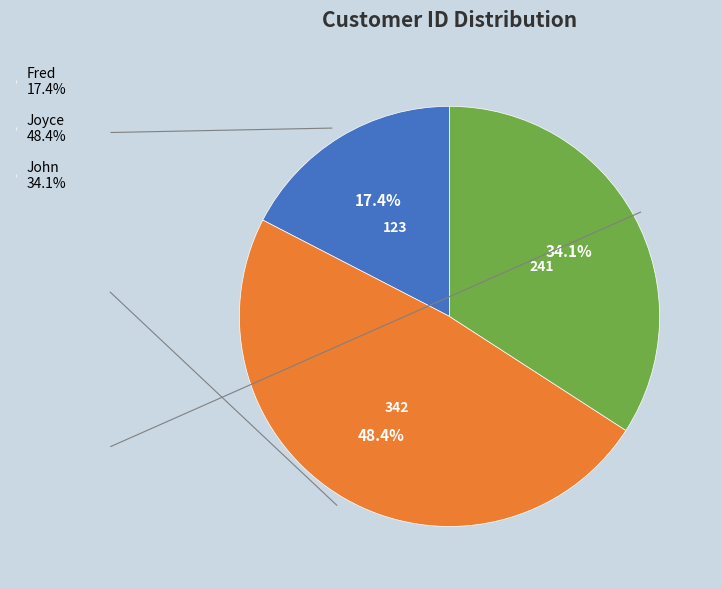

Which slice is the smallest?

Fred